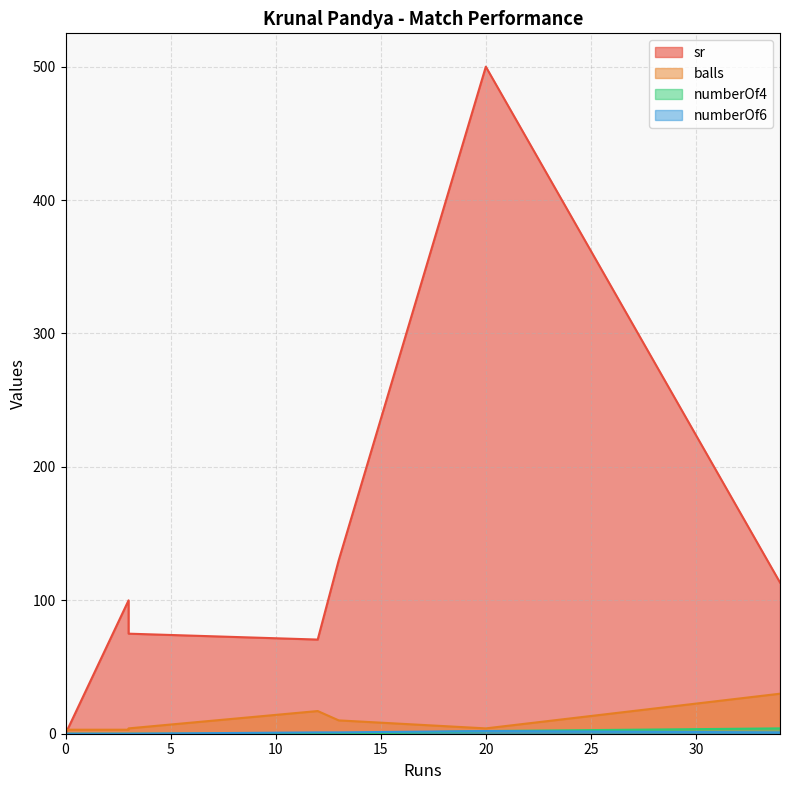

How many interior local valleys does the balls series have?

1